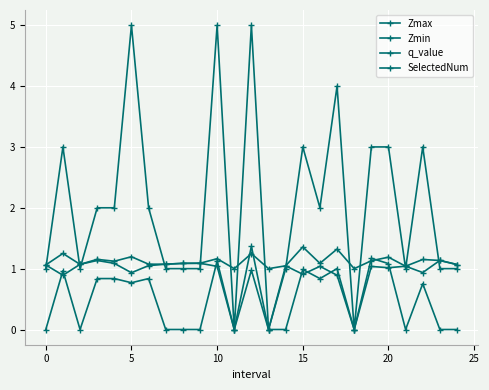

Count the number of data series in this chart.

4